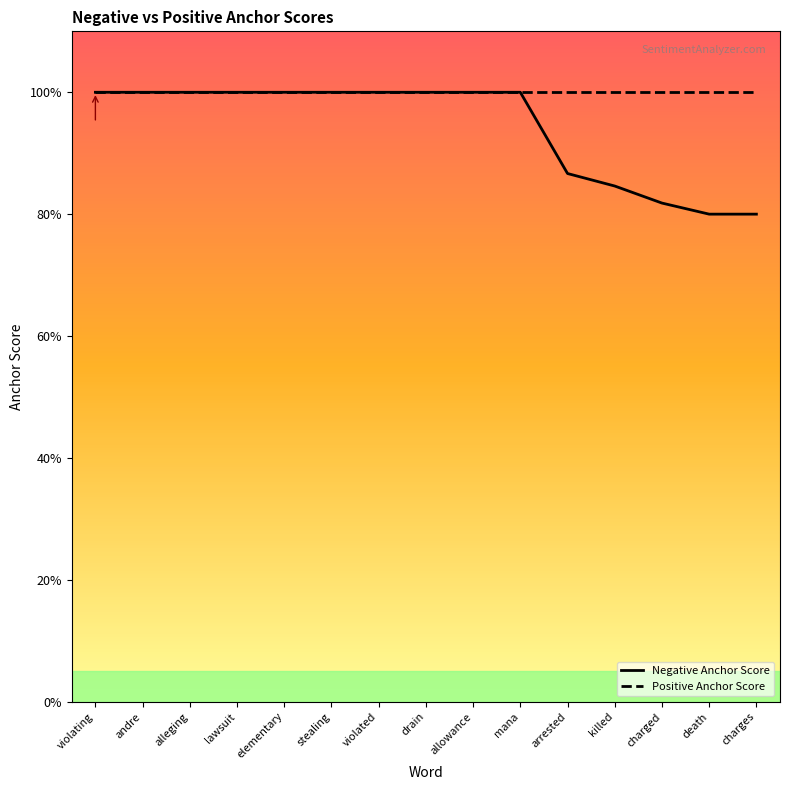

What is the sum of the Positive Anchor Score values at killed and stealing?

2.0